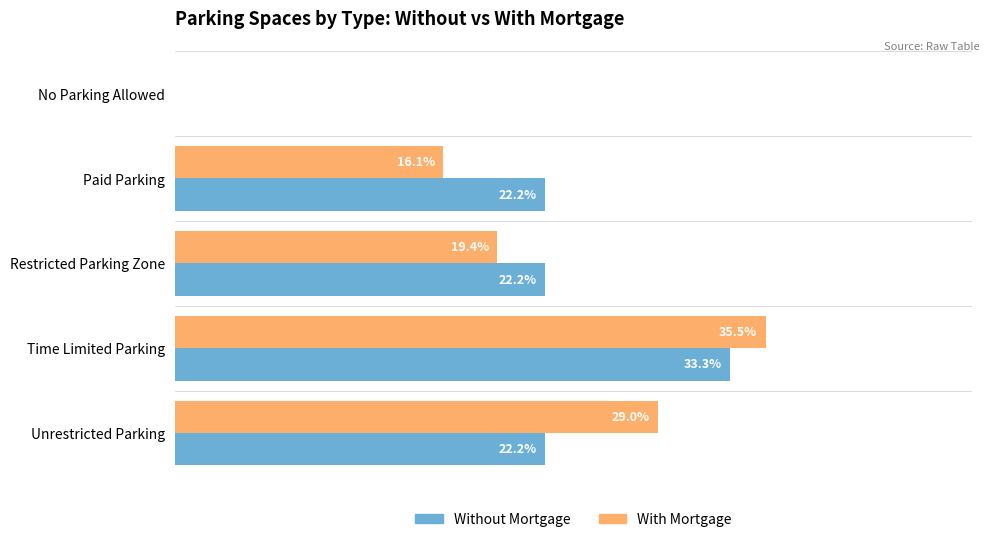

Is the value of With Mortgage at Time Limited Parking greater than the value of Without Mortgage at Unrestricted Parking?

Yes